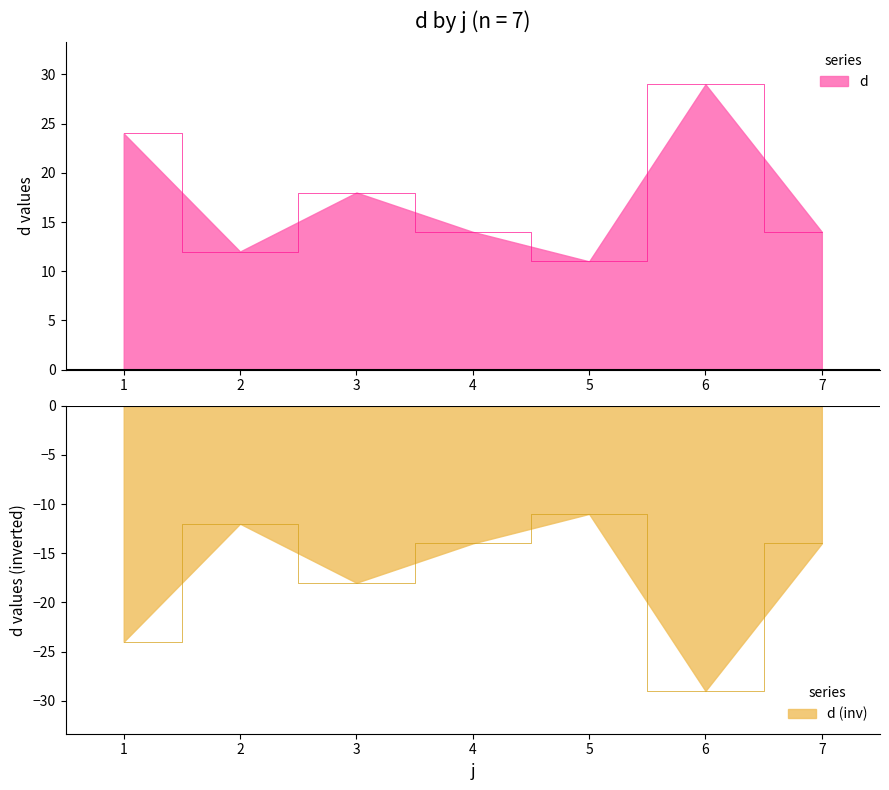

At which category does the chart reach its minimum across all series?

5